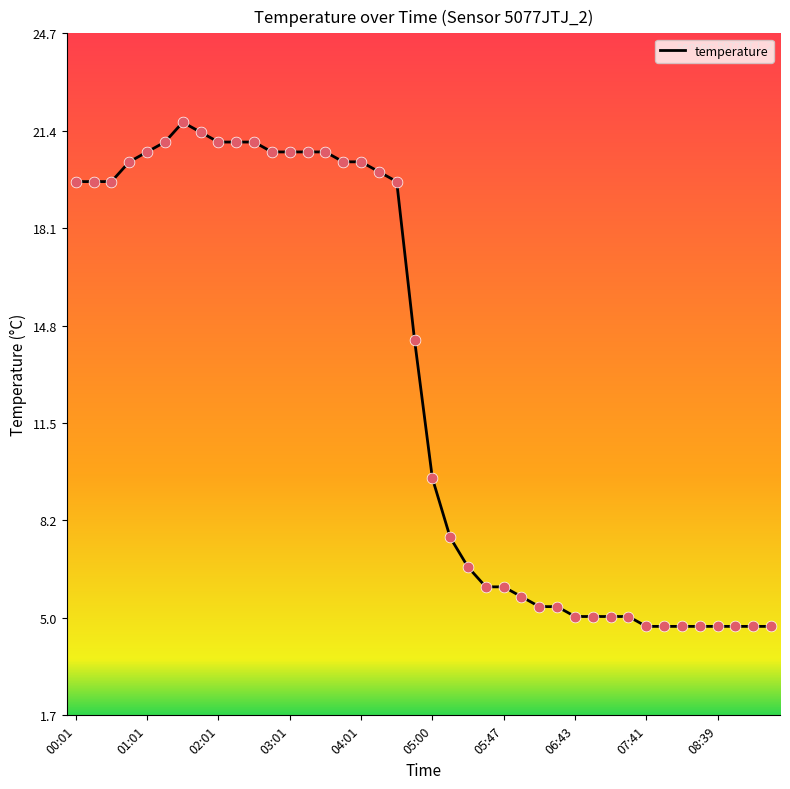

What is the greatest value displayed?

21.7